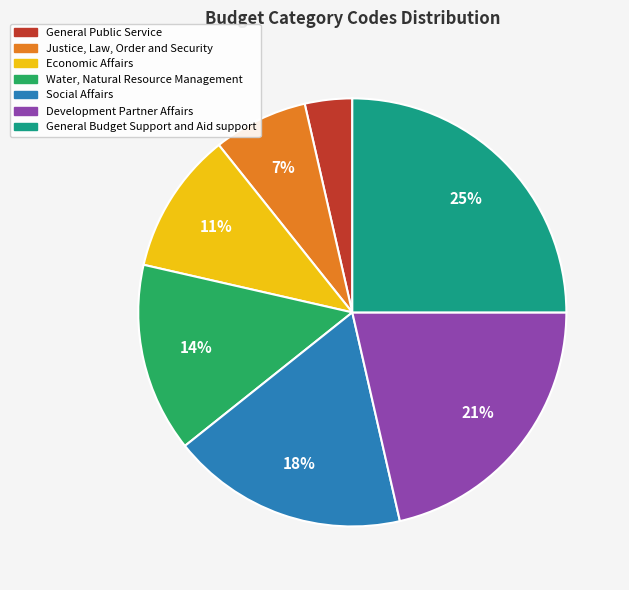

The Water, Natural Resource Management slice represents 3% of the pie. True or false?

False